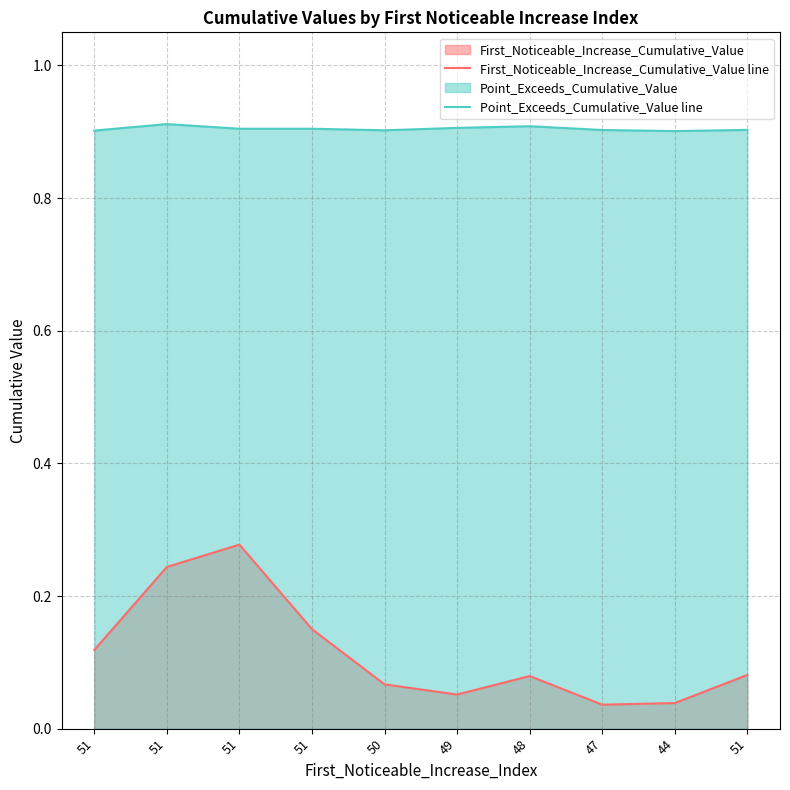

True or false: Point_Exceeds_Cumulative_Value line and First_Noticeable_Increase_Cumulative_Value line intersect in this chart.

False